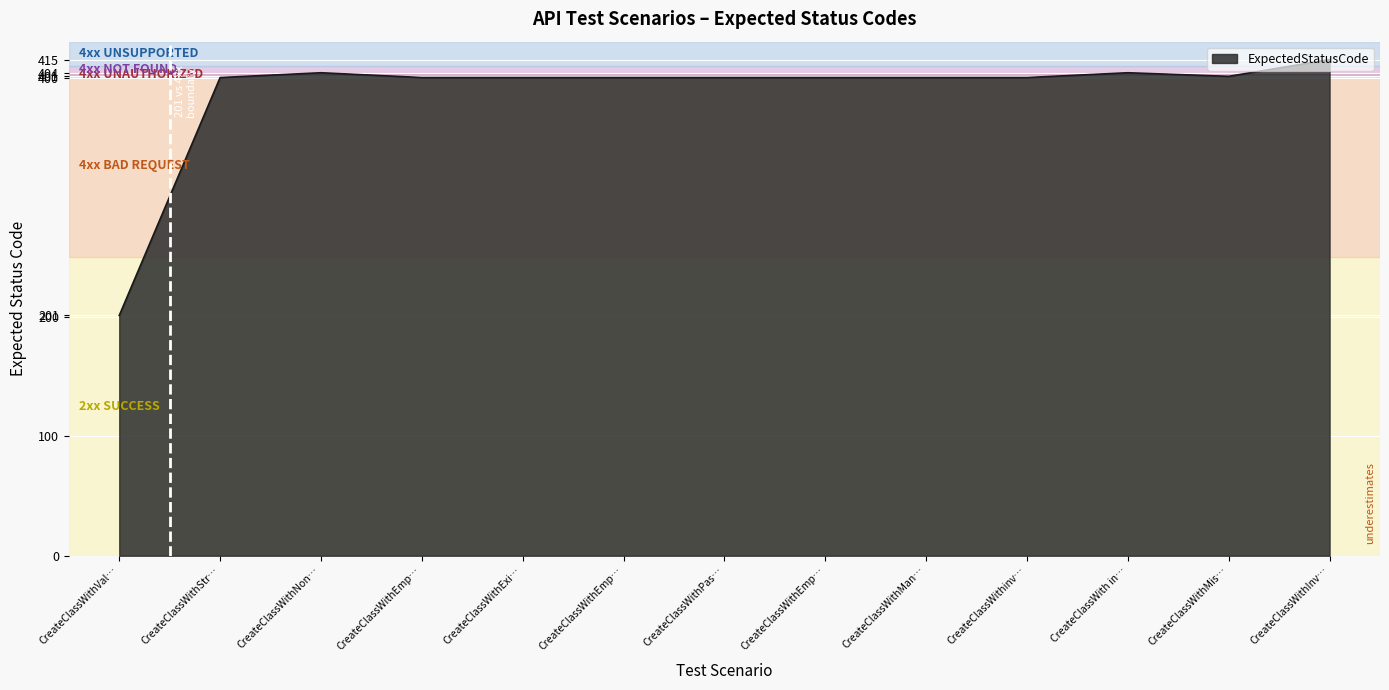

Does the chart display data point markers on the line(s)?

No